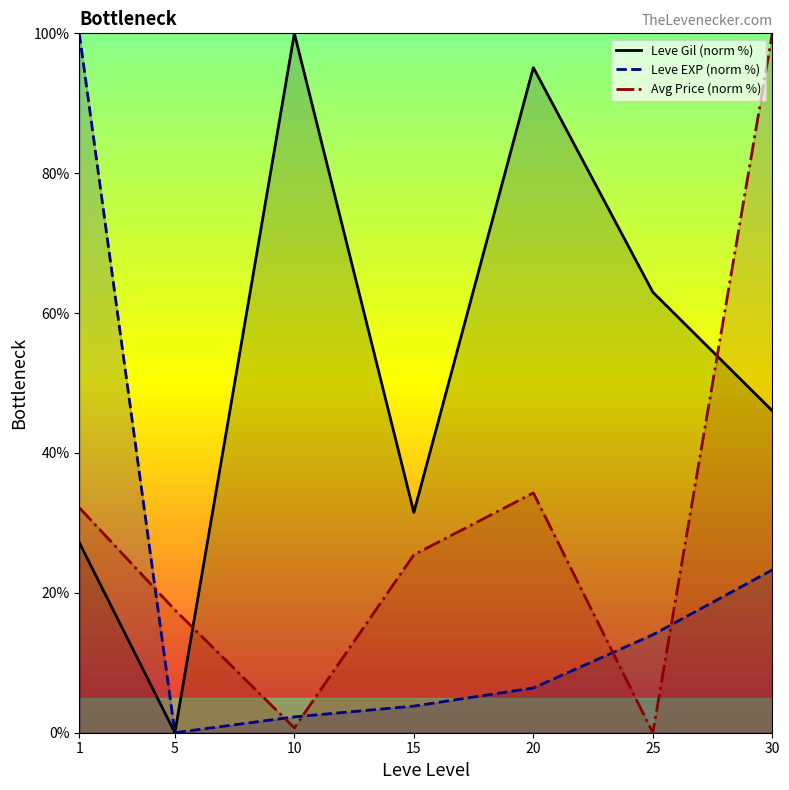

Where do Leve EXP (norm %) and Avg Price (norm %) first cross each other?

1 and 5